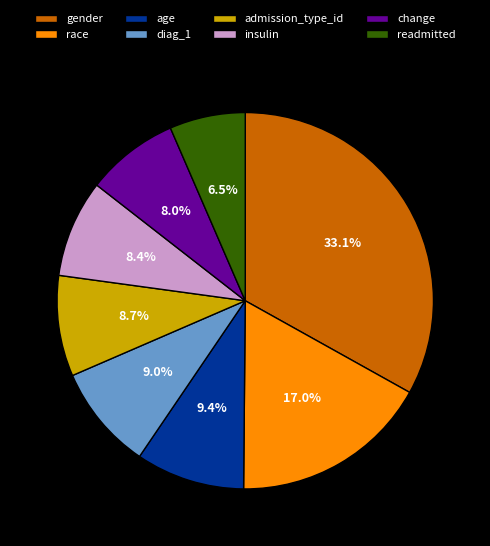

How many segments does this pie chart have?

8